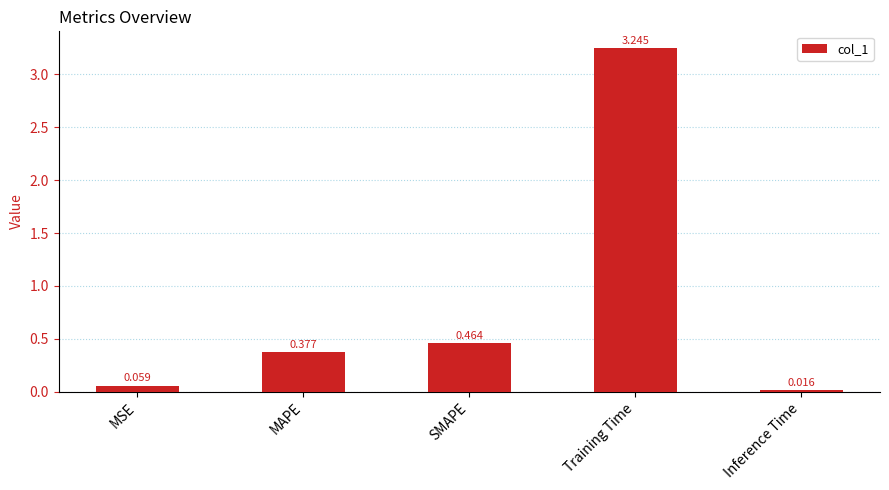

Which category has the lowest value across all series?

Inference Time